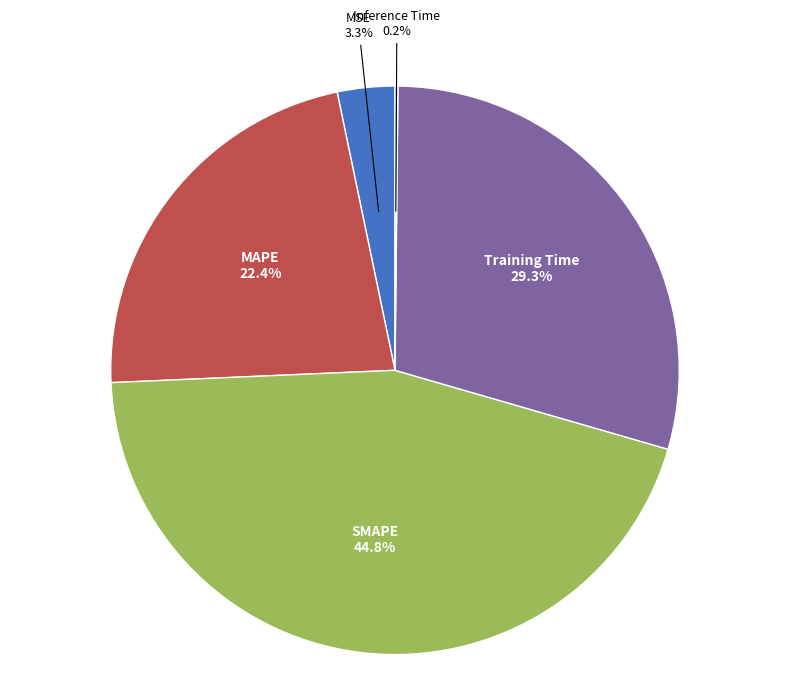

Is there a majority slice in this chart?

No